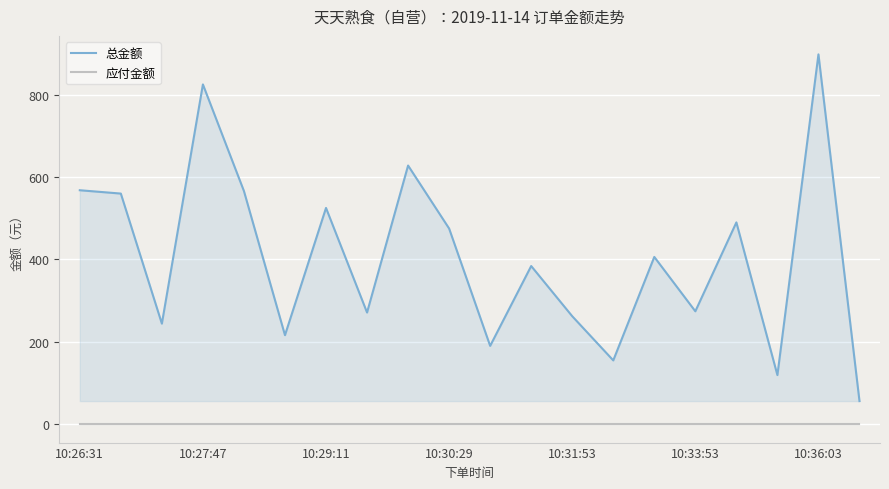

List the series in order of their overall mean, highest first.

总金额, 应付金额